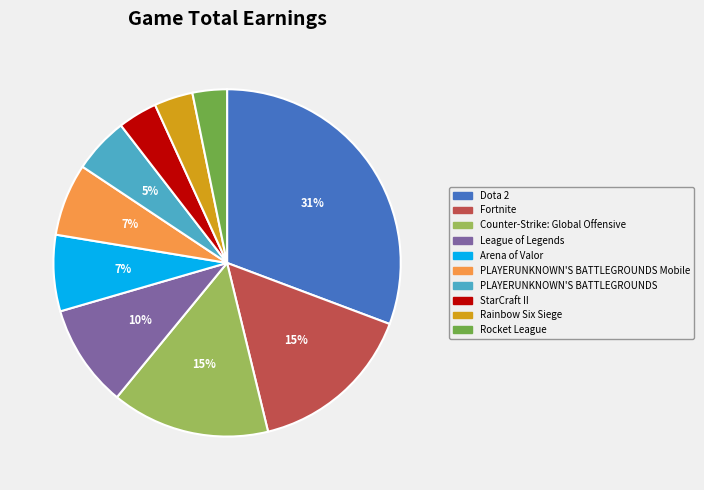

To the nearest percent, what is the difference between the largest and smallest slice percentages?

28%